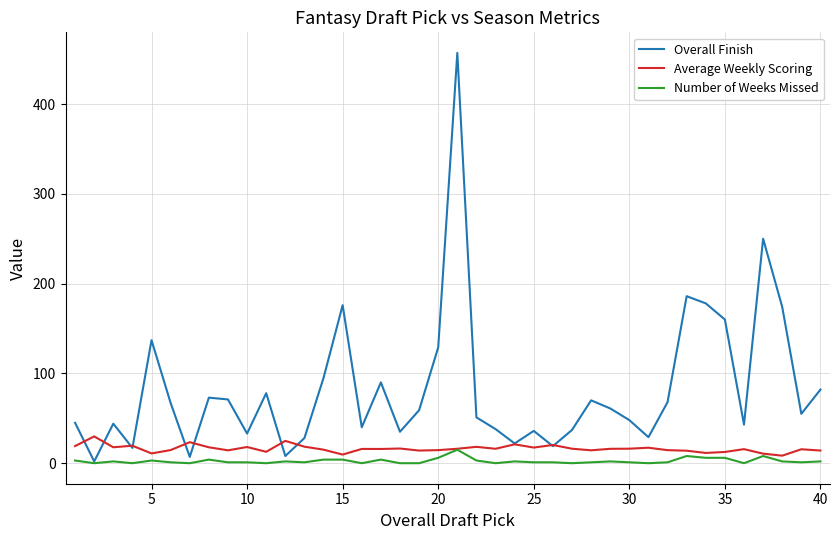

What is the maximum value for Average Weekly Scoring?

29.8